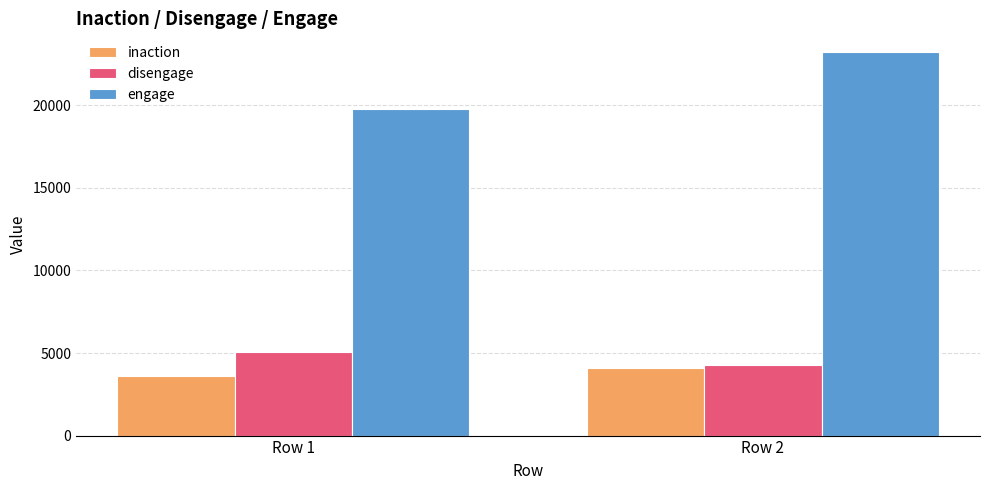

What is the value of the inaction bar at the 2nd from the left?

4078